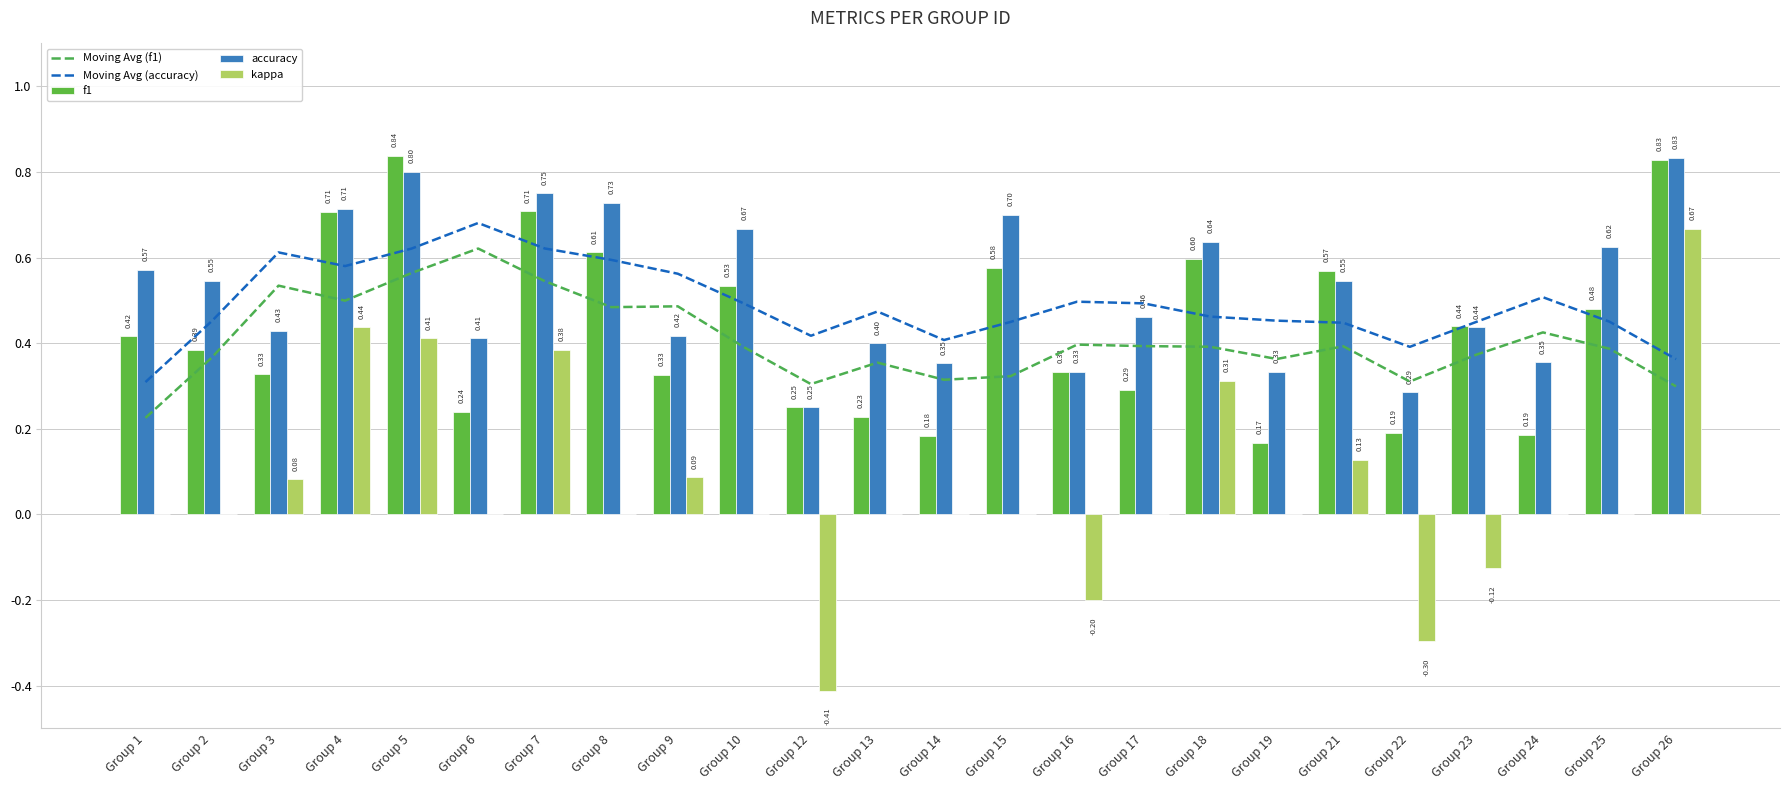

How many distinct data groups are displayed?

5